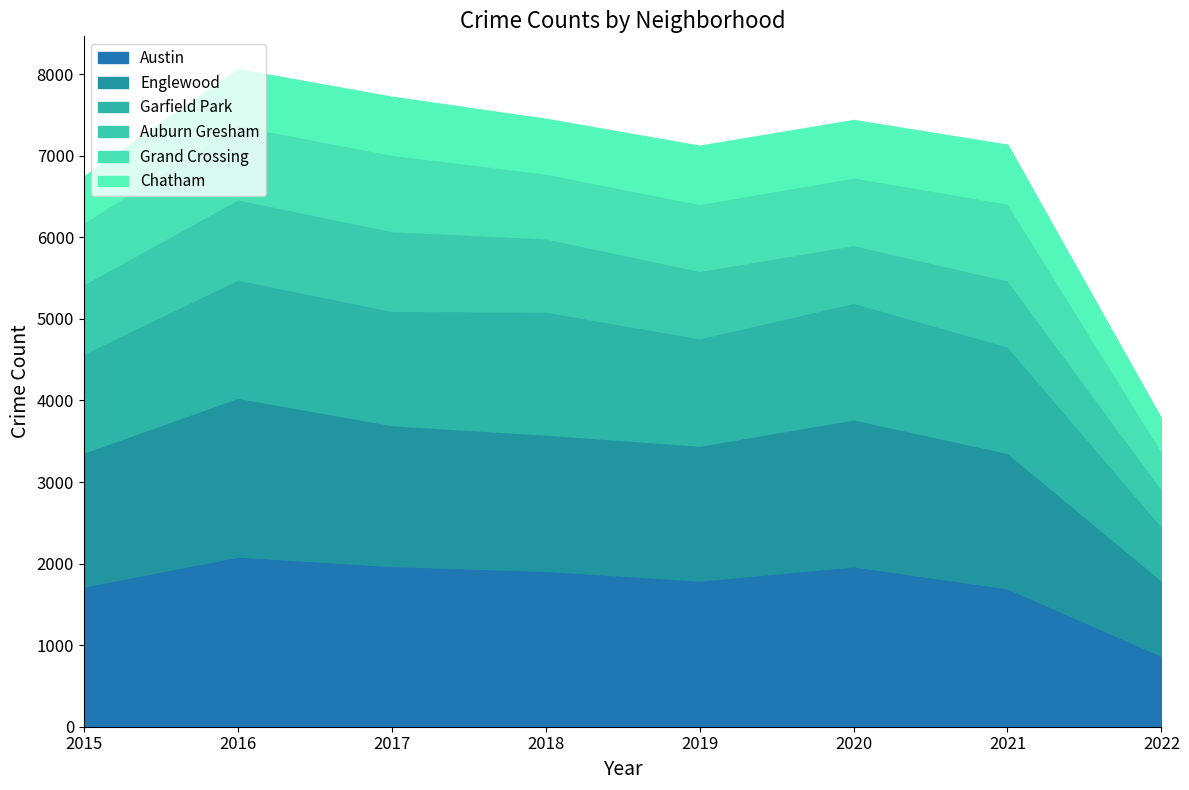

How many lines are shown in the chart?

6